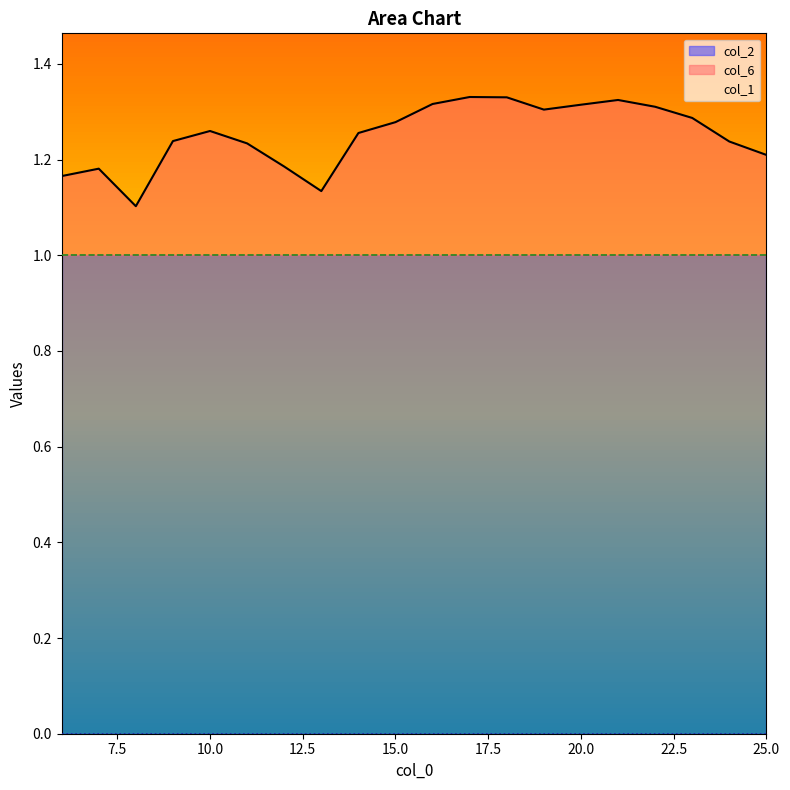

At how many categories does at least one series exceed 0?

20